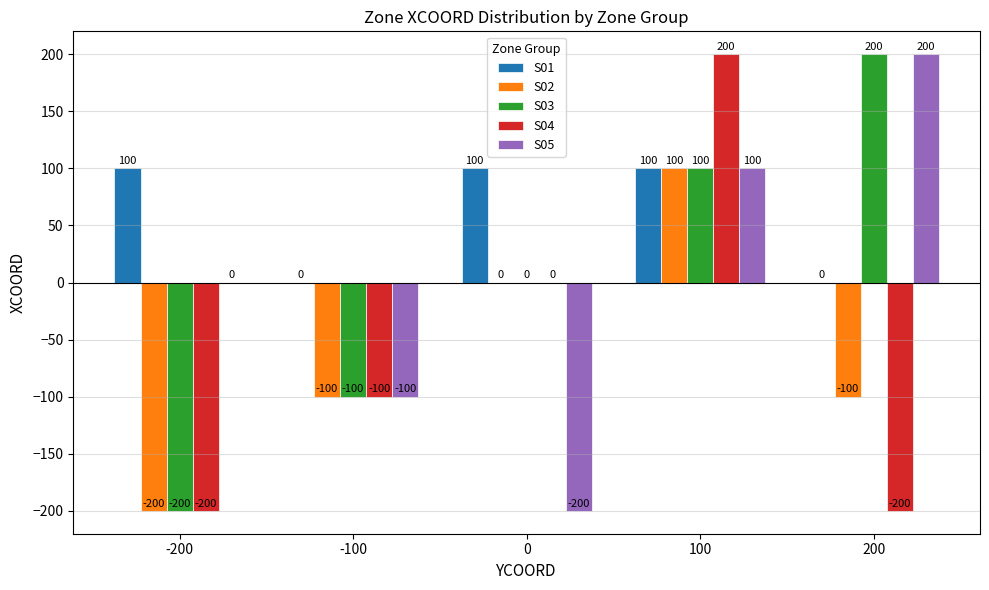

What is the sum of the S01 values at -100 and -200?

100